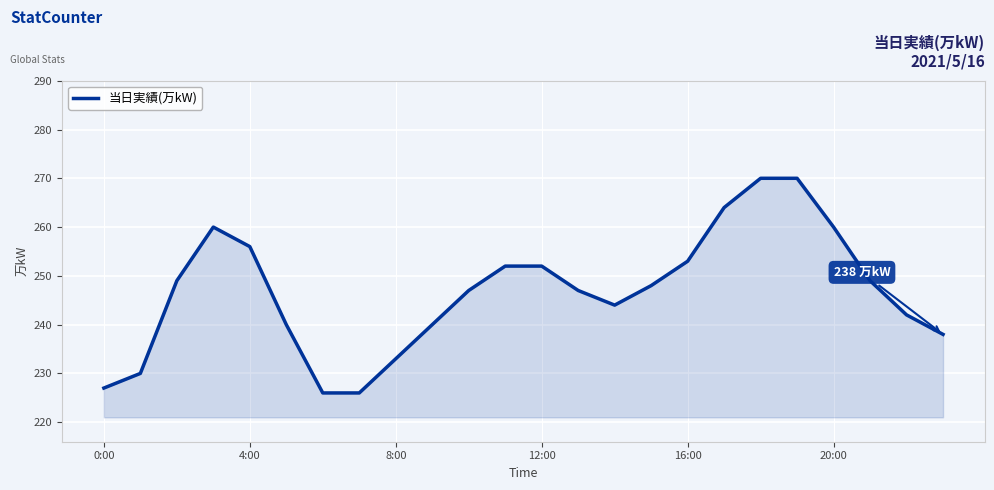

What is the maximum value shown in the chart?

270